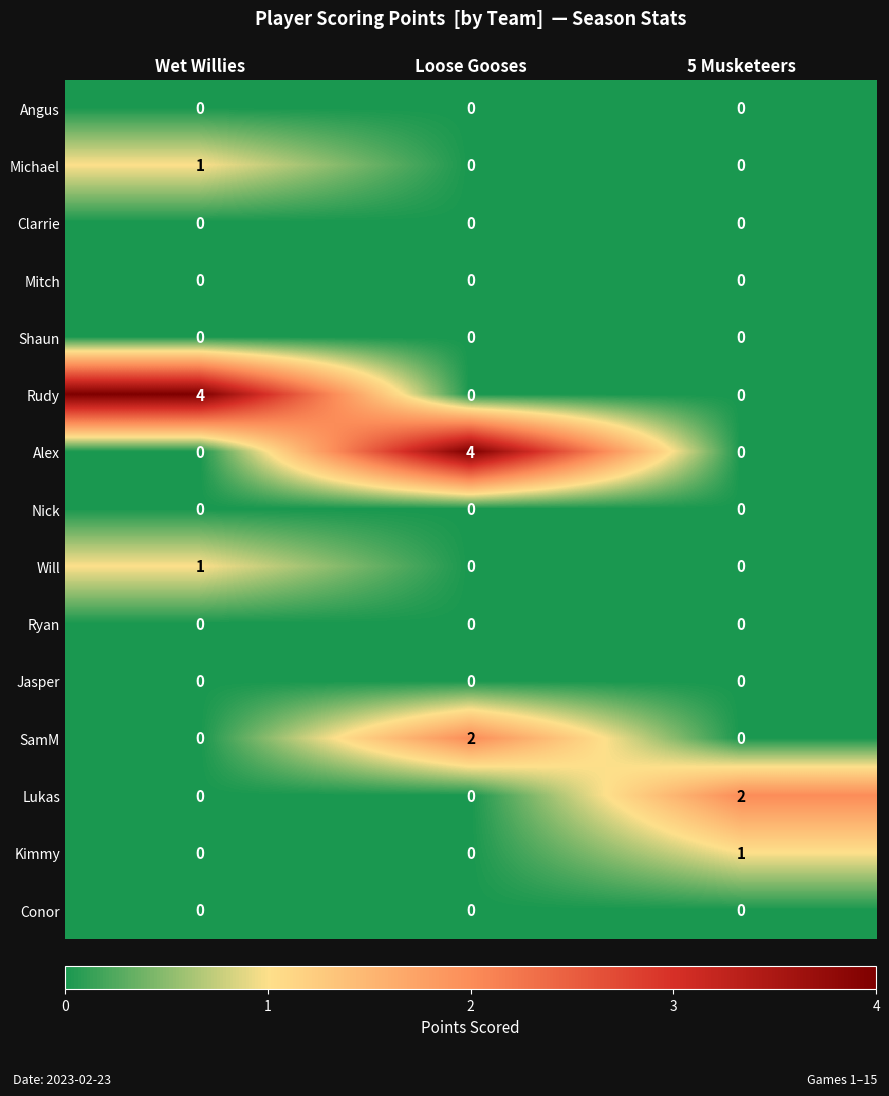

At how many categories does at least one series exceed 0?

3